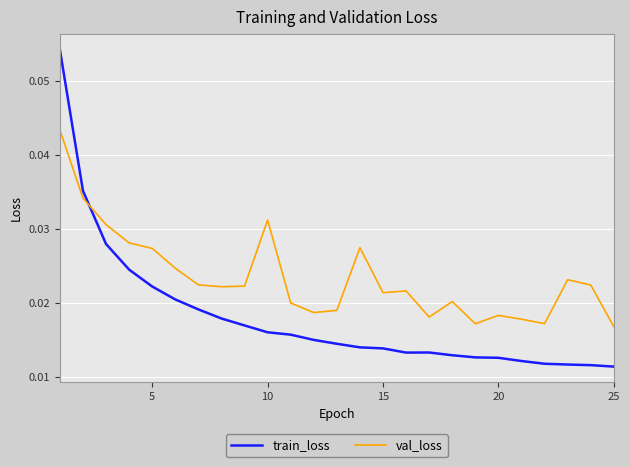

List the series in order of their peak value, lowest first.

val_loss, train_loss